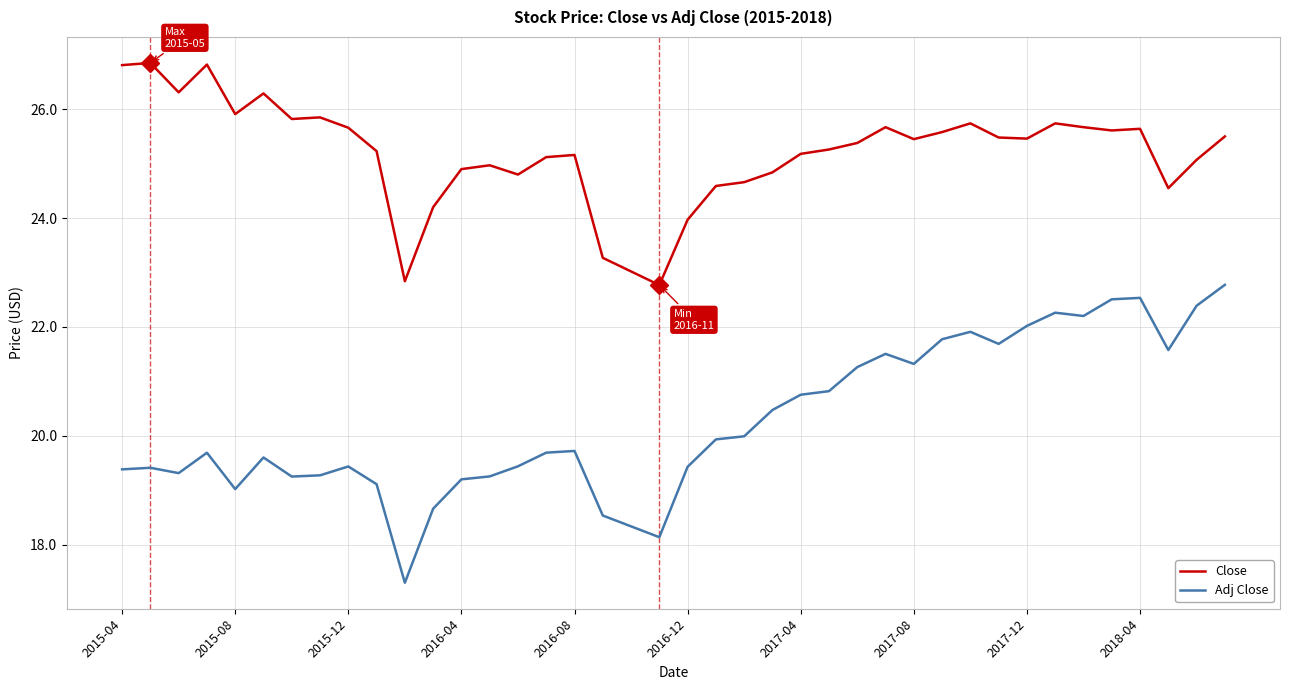

Which series has the largest total across all categories?

Close